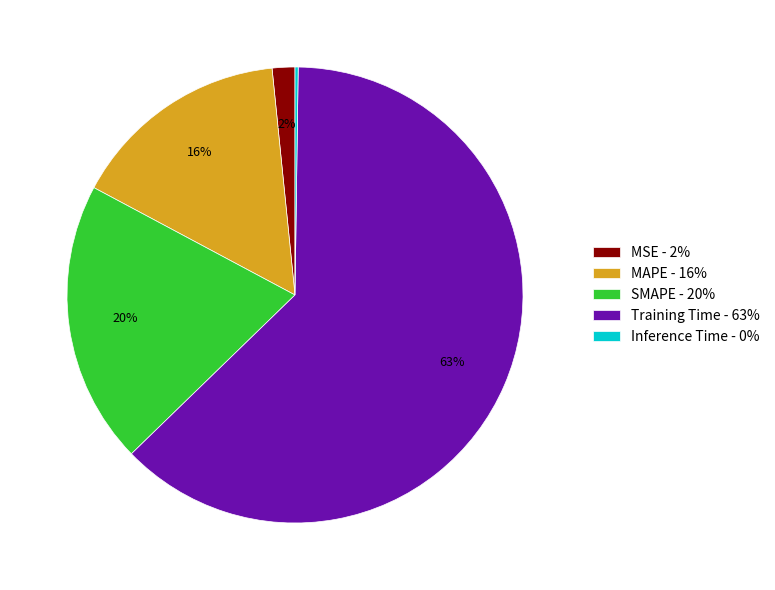

Is there any slice that represents more than half of the pie?

Yes